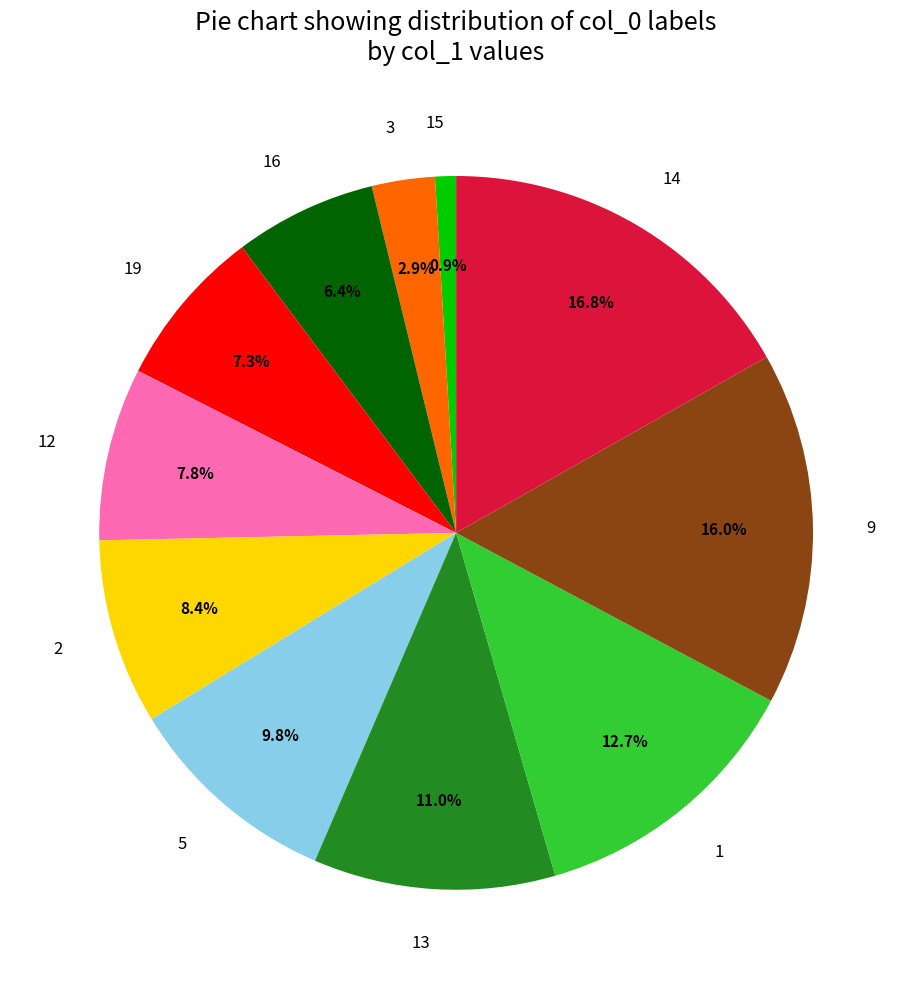

To the nearest percent, what is the difference between the largest and smallest slice percentages?

16%